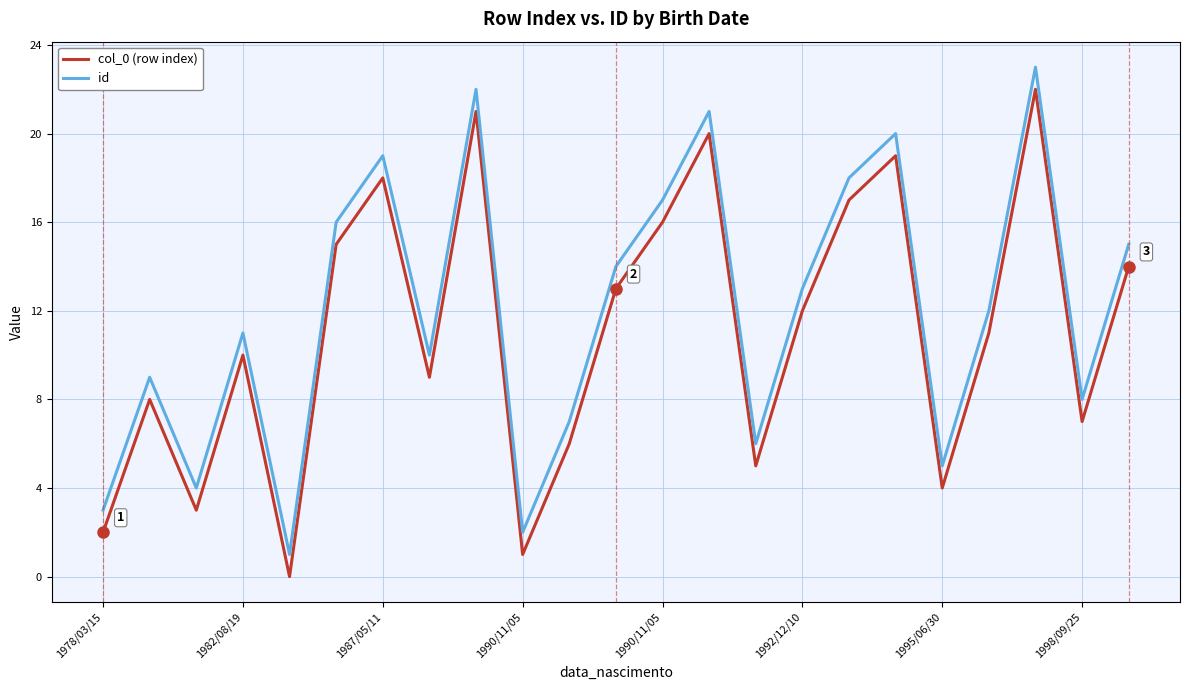

Reading right to left, transcribe all the data shown in this chart.

col_0 (row index): 14	7	22	11	4	19	17	12	5	20	16	13	6	1	21	9	18	15	0	10	3	8	2
id: 15	8	23	12	5	20	18	13	6	21	17	14	7	2	22	10	19	16	1	11	4	9	3